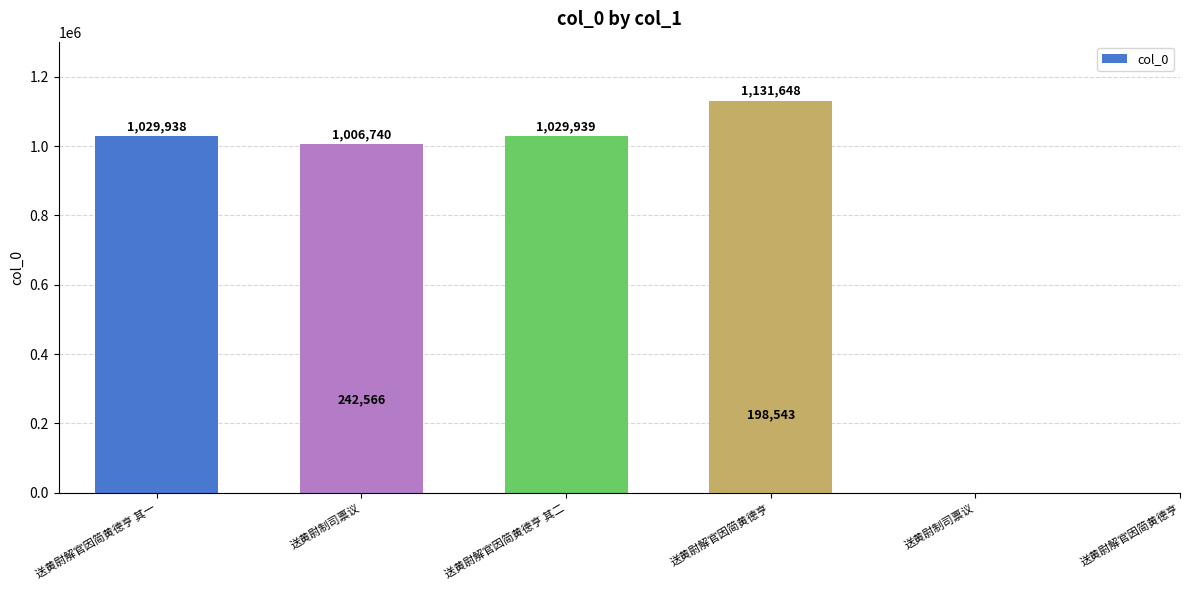

At which category does the chart reach its minimum across all series?

送黄尉解官因简黄德亨